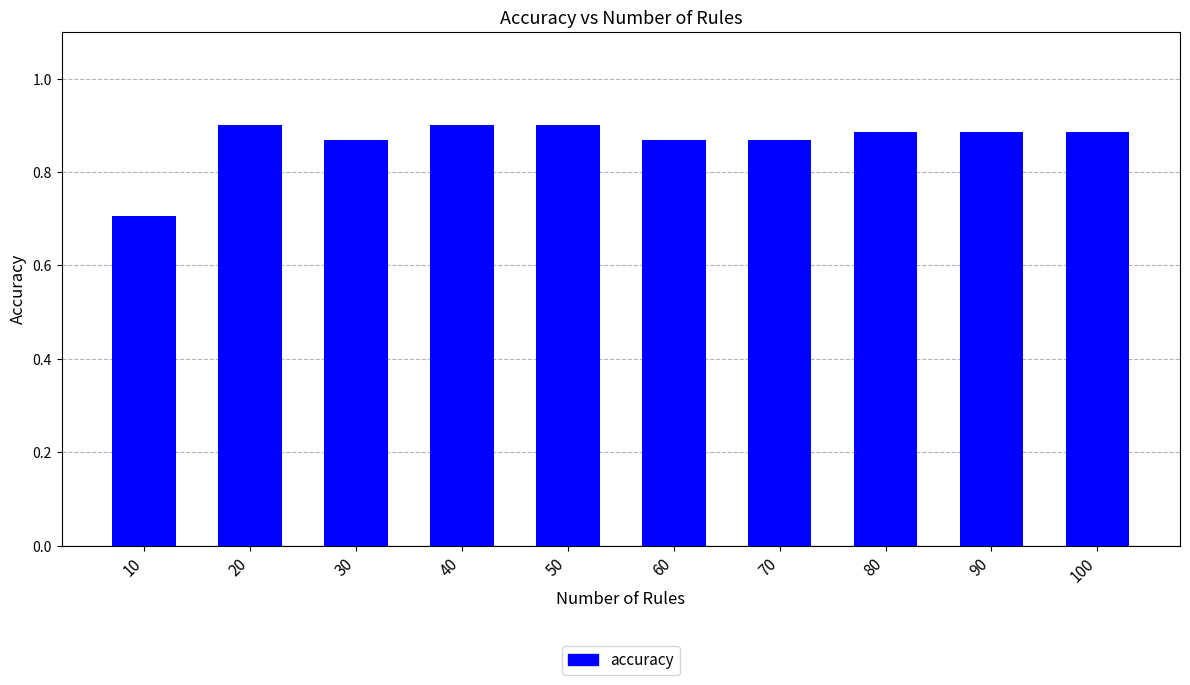

Where is the data nearest to the value 0?

10